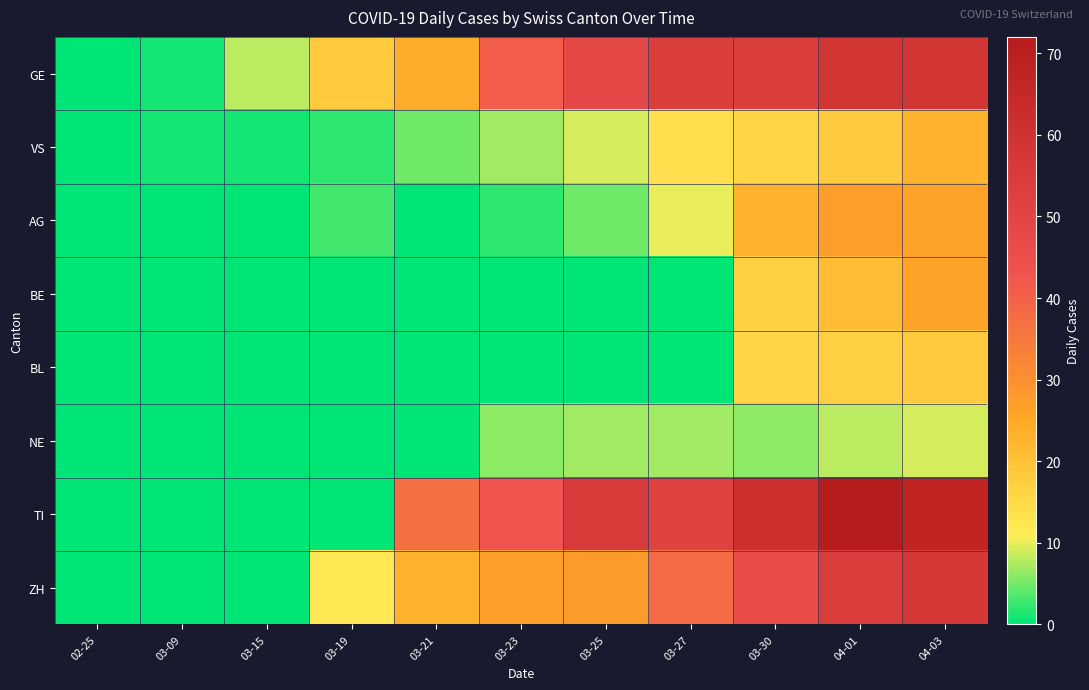

At 03-25, list the series in order from largest to smallest.

TI, GE, ZH, VS, NE, AG, BE, BL